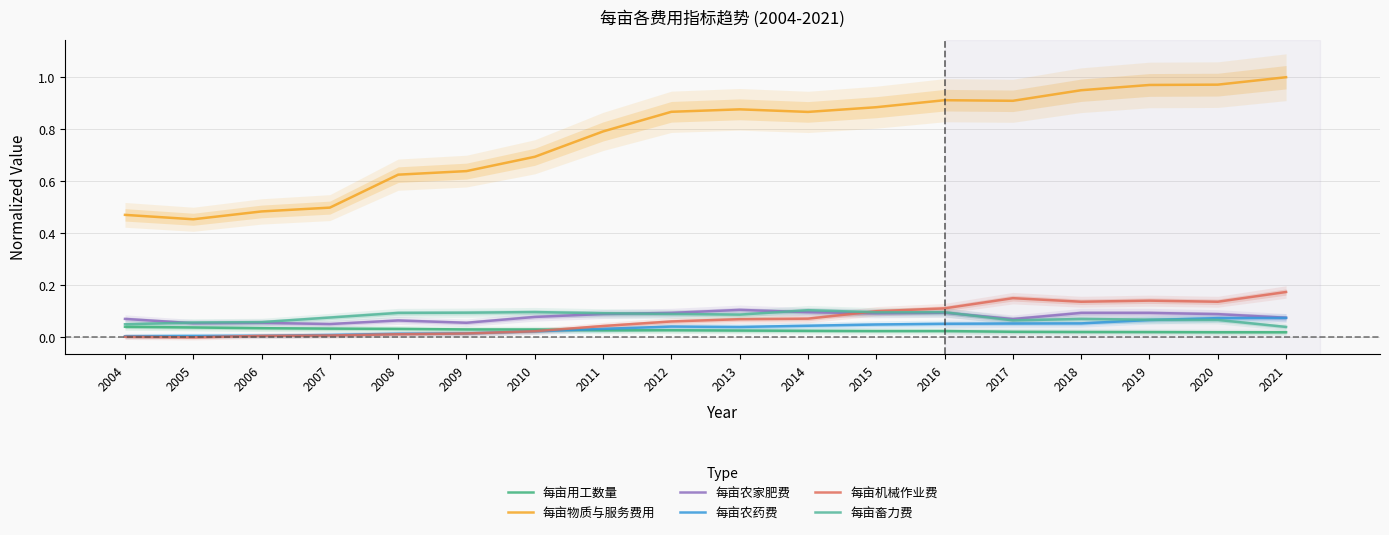

At which label does 每亩畜力费 reach its peak?

2014